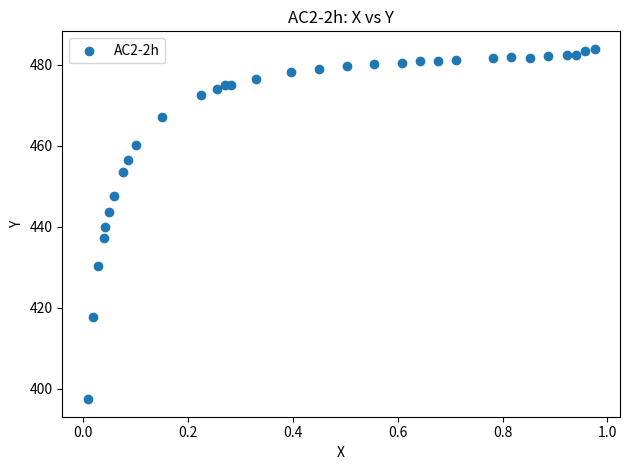

What is the range of X values (max minus min)?

1.0